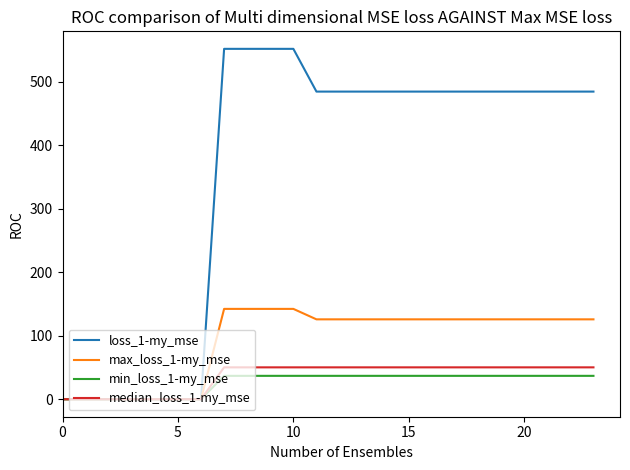

How many categories are shown in the chart?

24